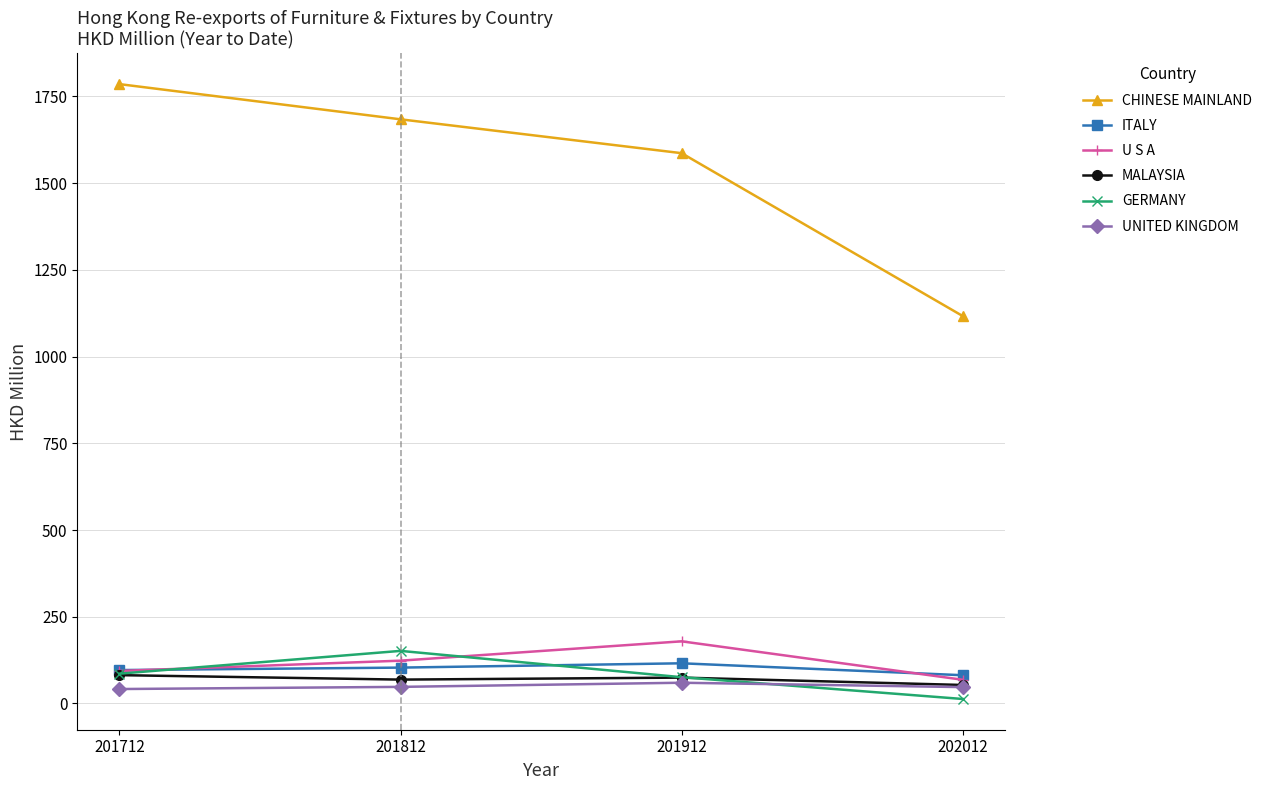

Read the GERMANY value at 201712.

85.9